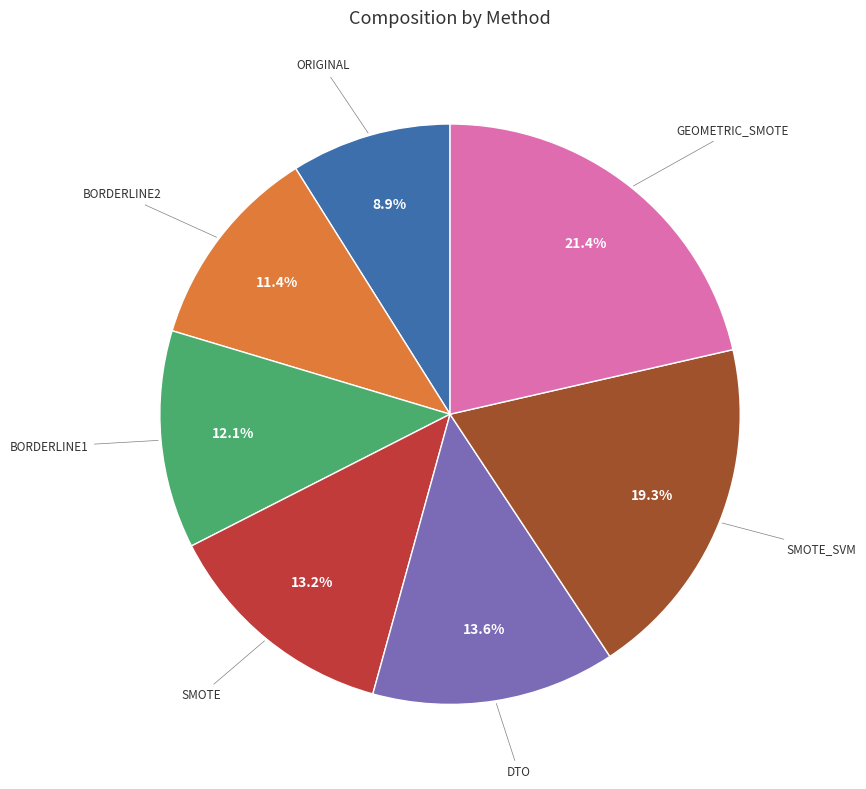

Is there any slice that represents more than half of the pie?

No